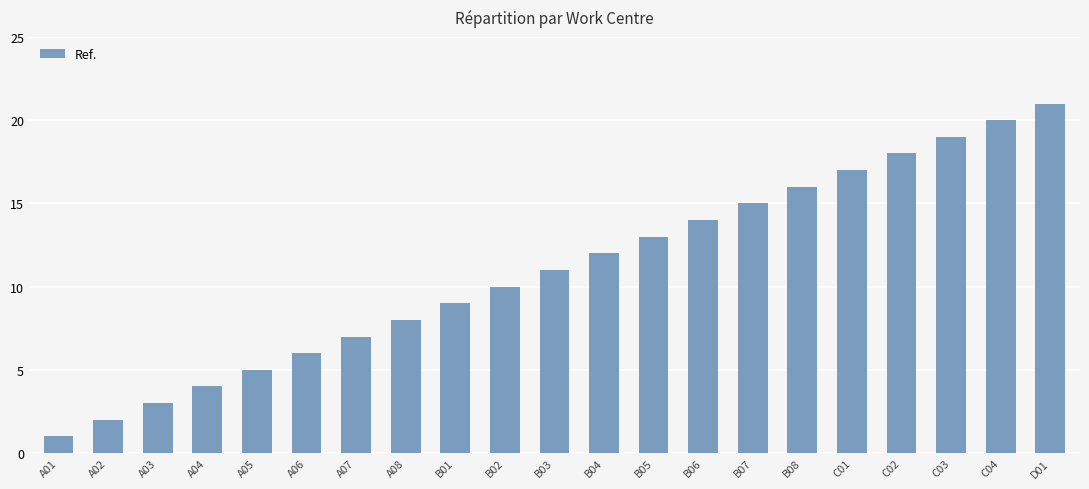

Where is the data nearest to the value 11?

B03